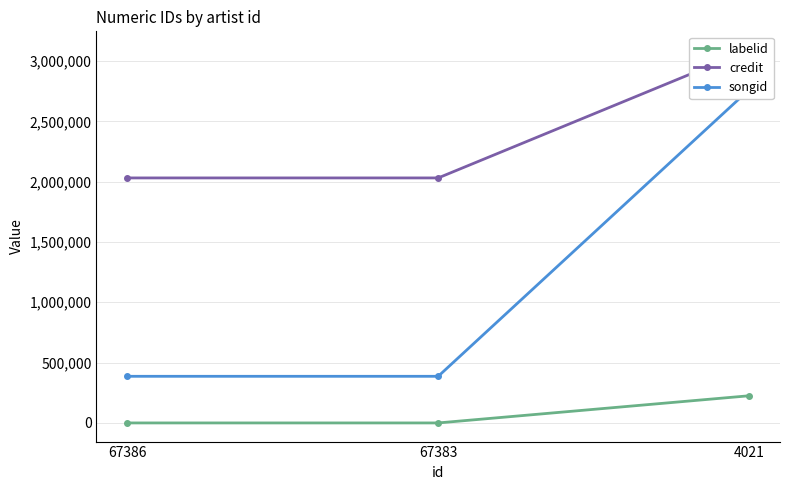

Where is labelid nearest to the value 112540?

67386